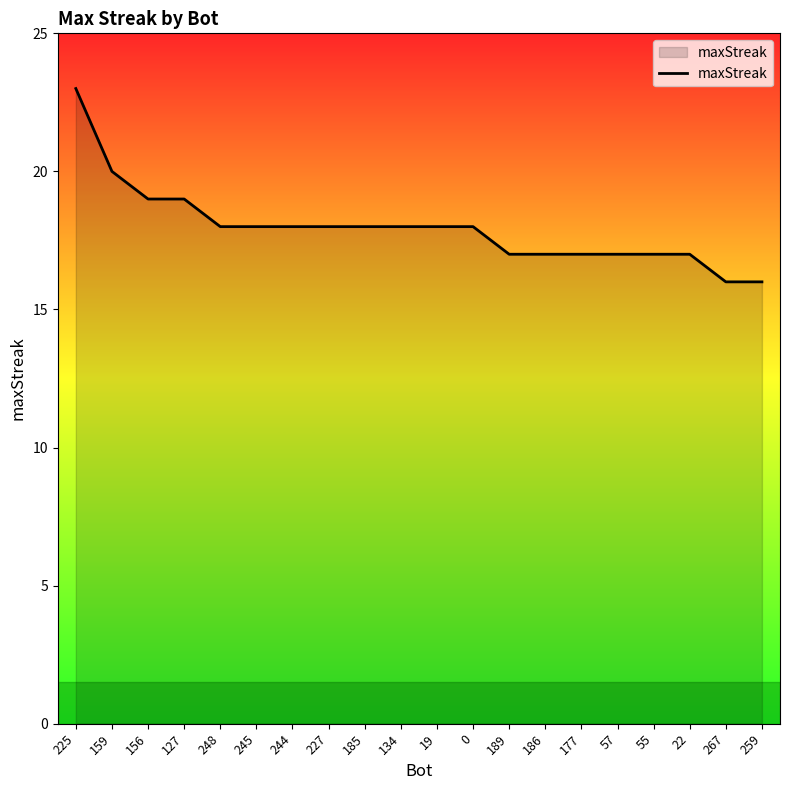

Does the chart display data point markers on the line(s)?

No